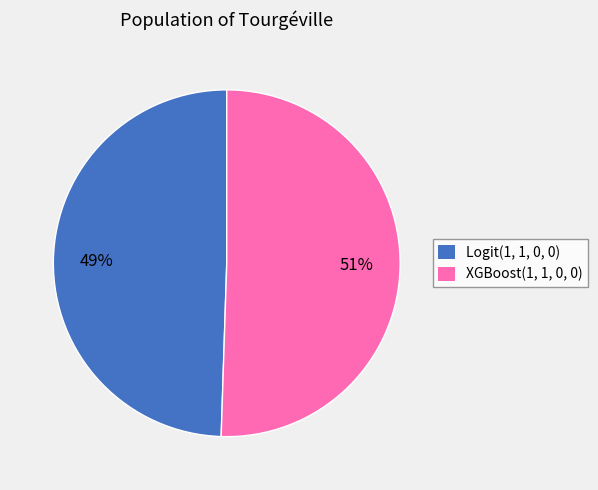

Is the sum of Logit(1, 1, 0, 0) and XGBoost(1, 1, 0, 0) greater than half?

Yes